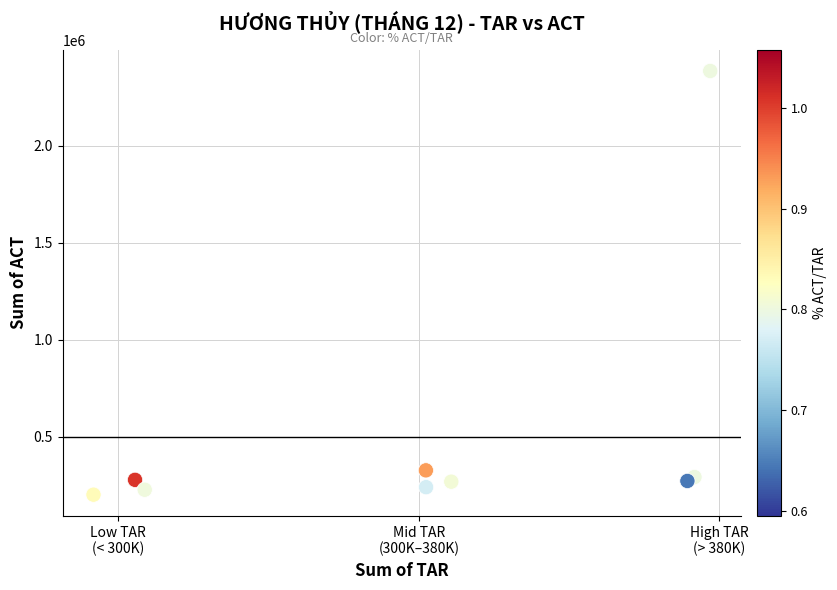

What is the average X value?

1.0